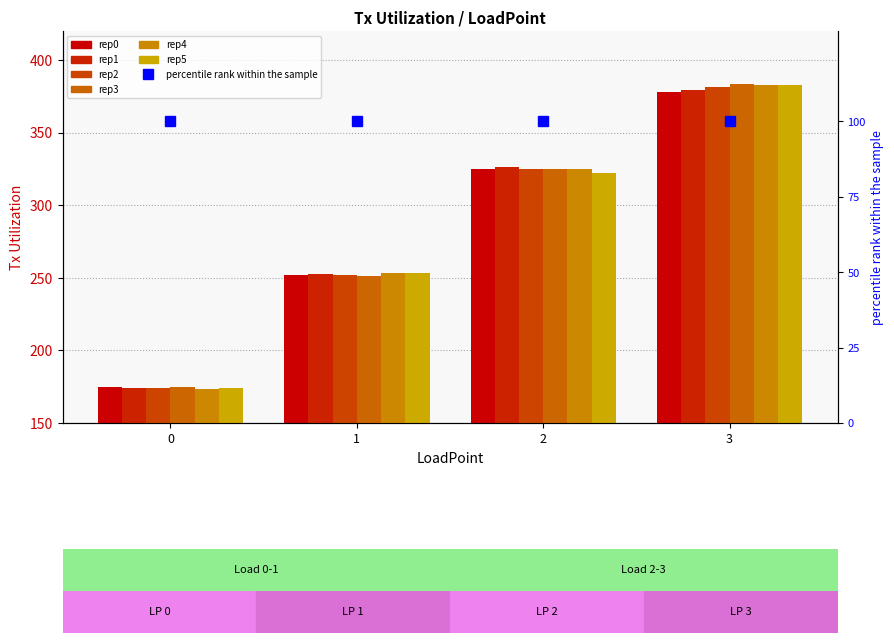

Which series has the widest spread of values?

rep4